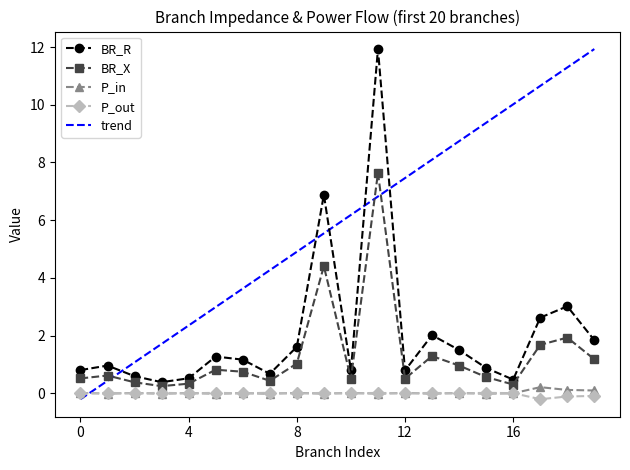

Is it true that P_in equals -0.0 at 31?

False